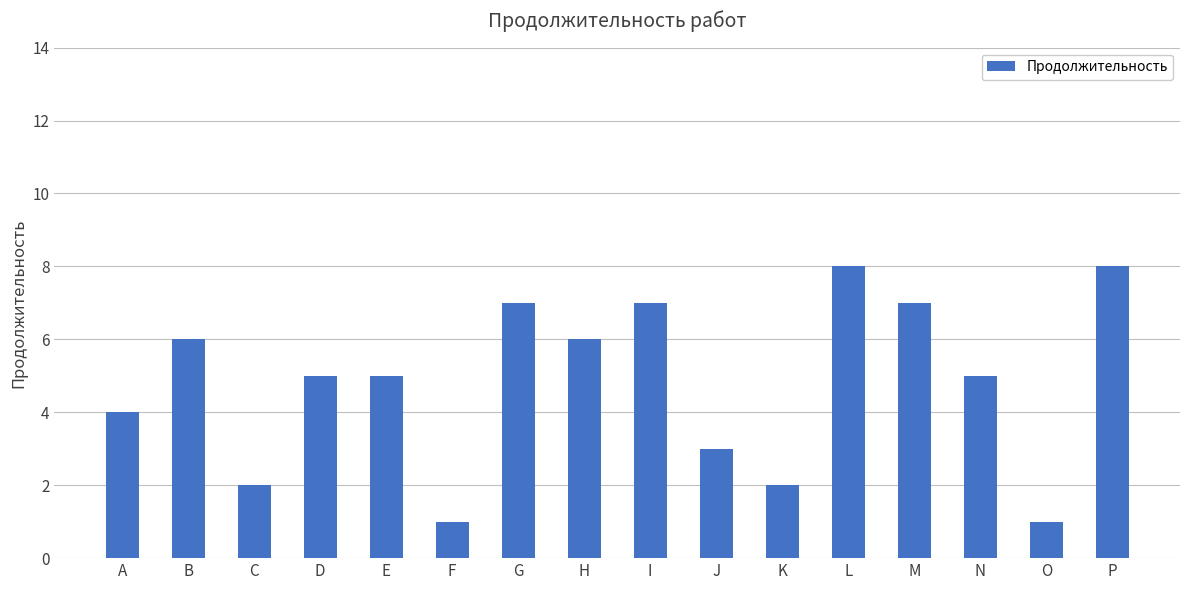

Is it true that the value at L is 8?

True